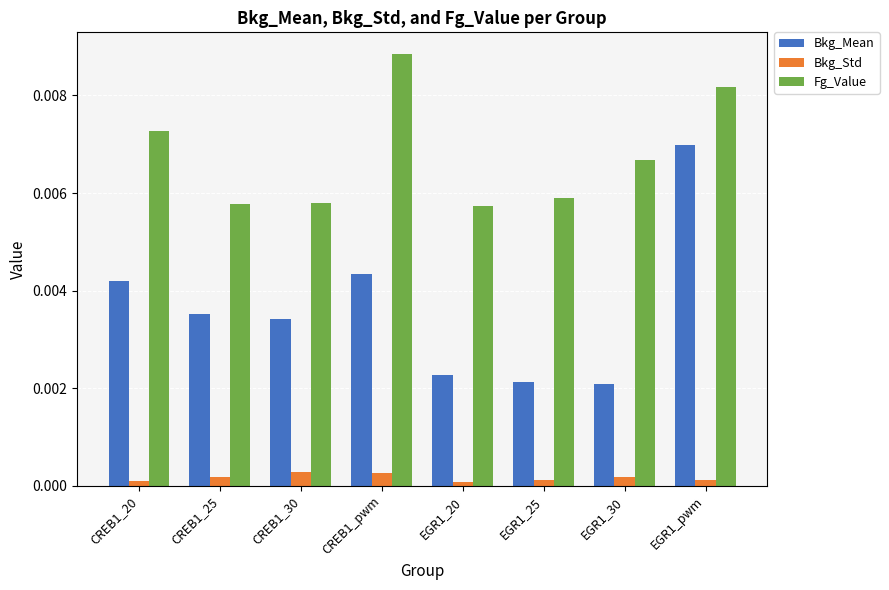

Are the bars horizontal?

No